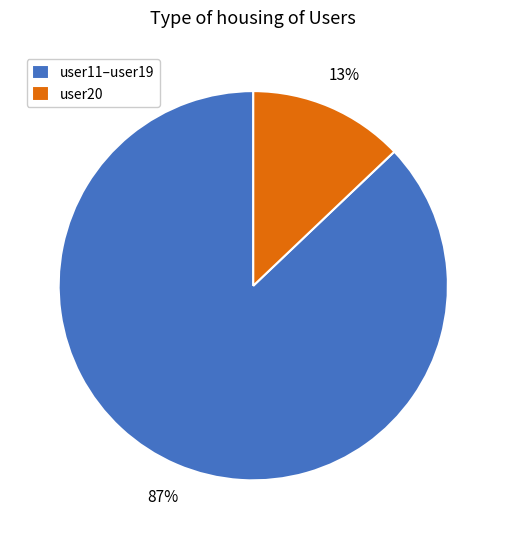

To the nearest percent, what is the average slice percentage?

50%